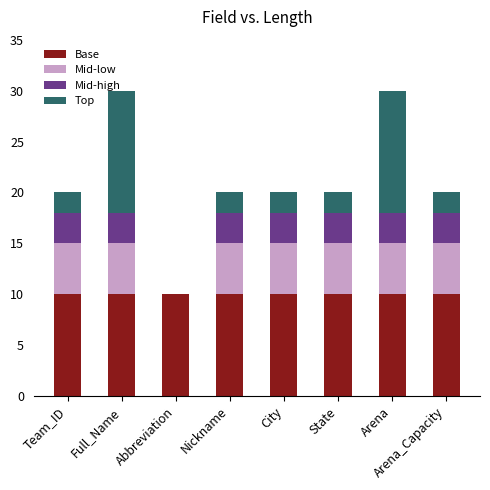

The Base series shows 6 at Nickname. True or false?

False